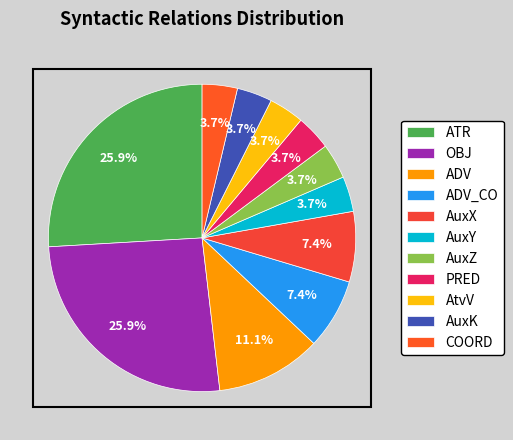

The AuxZ slice represents 1% of the pie. True or false?

False